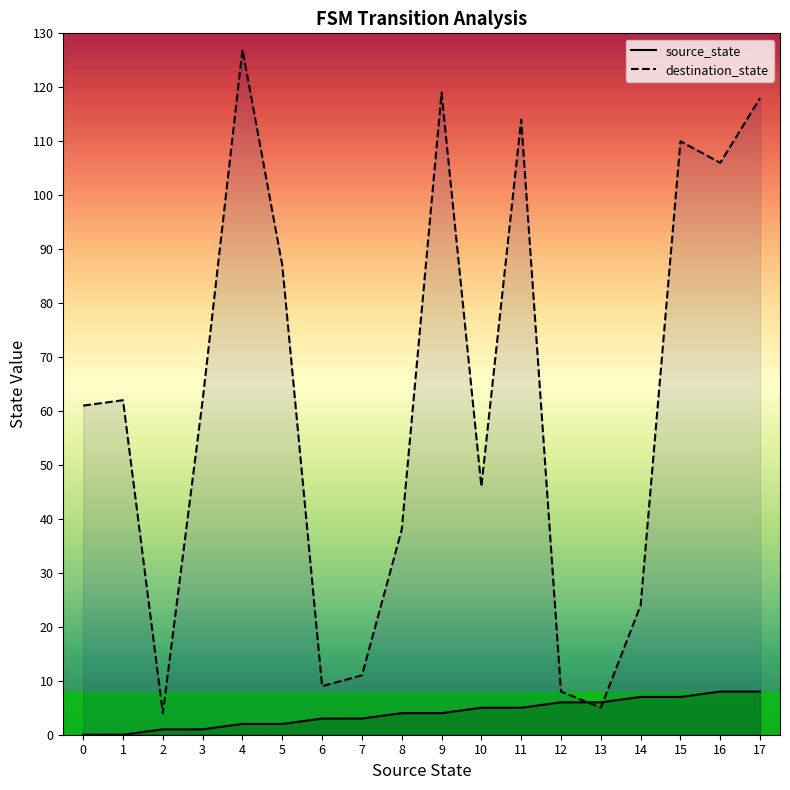

At 4, list the series in order from smallest to largest.

source_state, destination_state